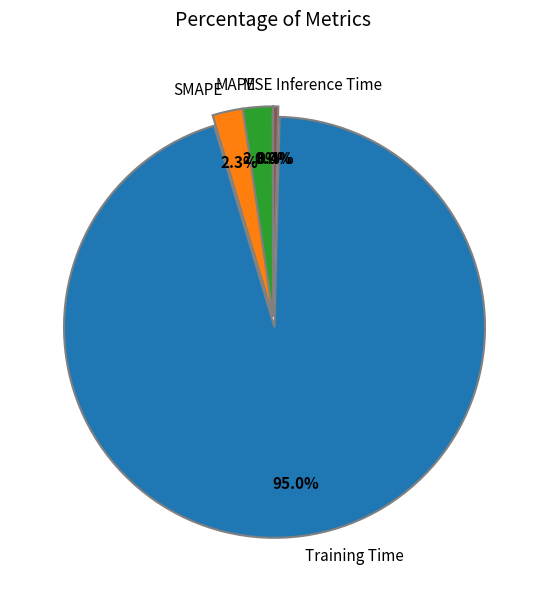

Does Training Time account for over 50% of the chart?

Yes